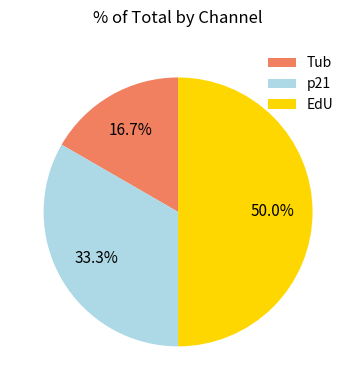

Which has a higher value, Tub or EdU?

EdU